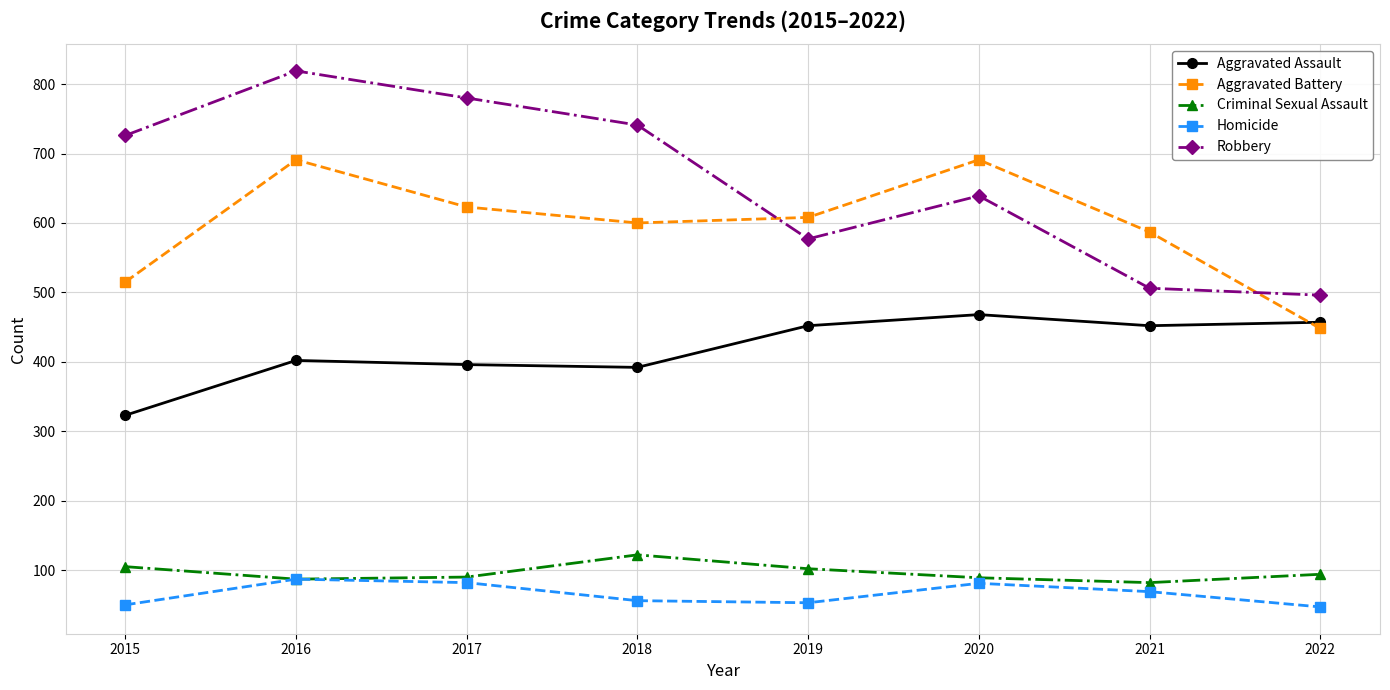

Where do Aggravated Battery and Robbery first cross each other?

2018 and 2019